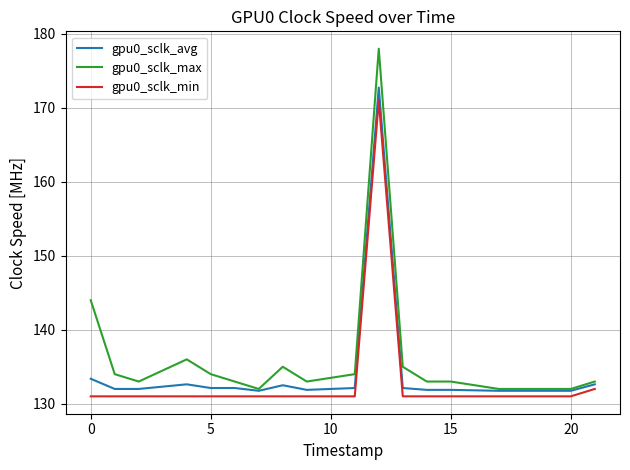

List the series in order of their overall mean, highest first.

gpu0_sclk_max, gpu0_sclk_avg, gpu0_sclk_min